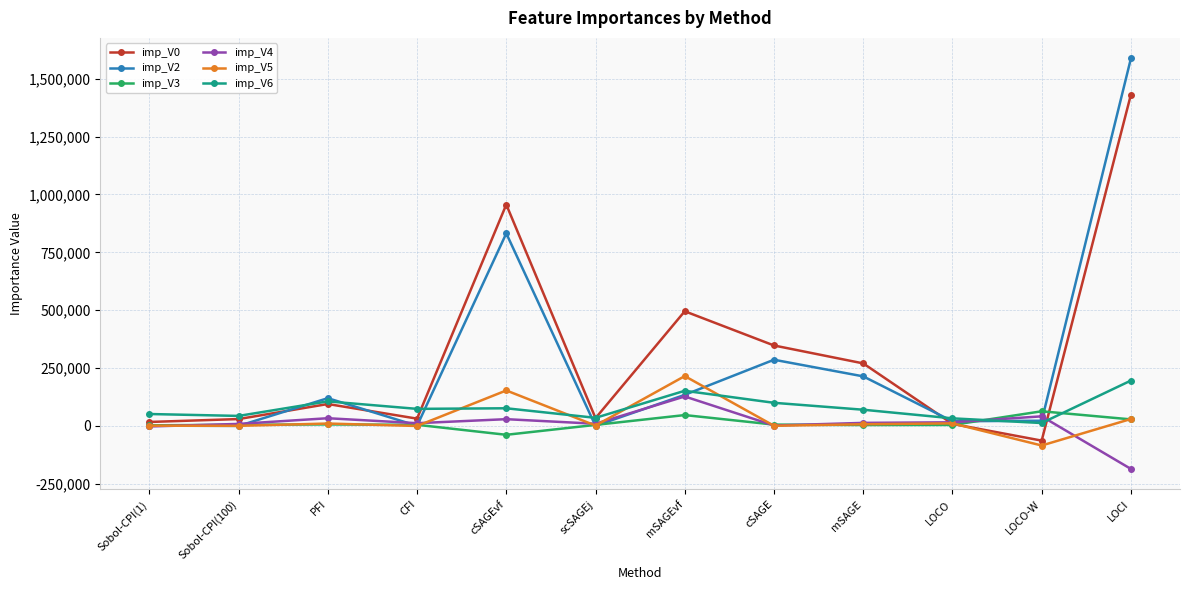

True or false: imp_V0 has more than 1 points higher than both neighbors.

True